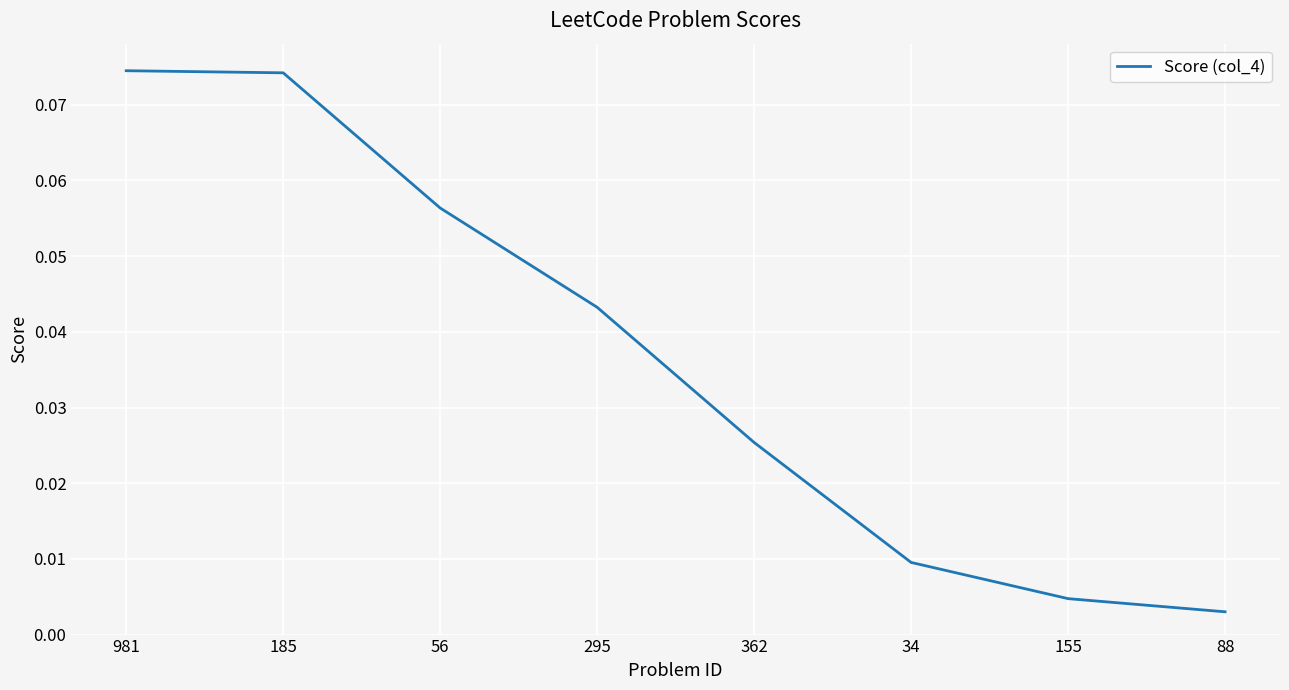

At which label is the value closest to 0?

88